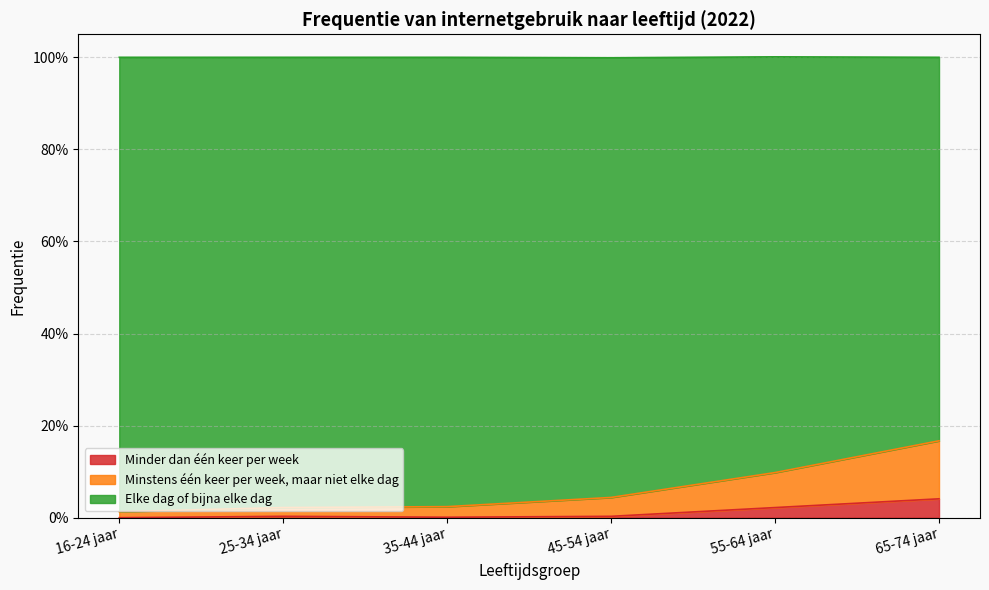

True or false: Minstens één keer per week, maar niet elke dag and Minder dan één keer per week intersect in this chart.

False